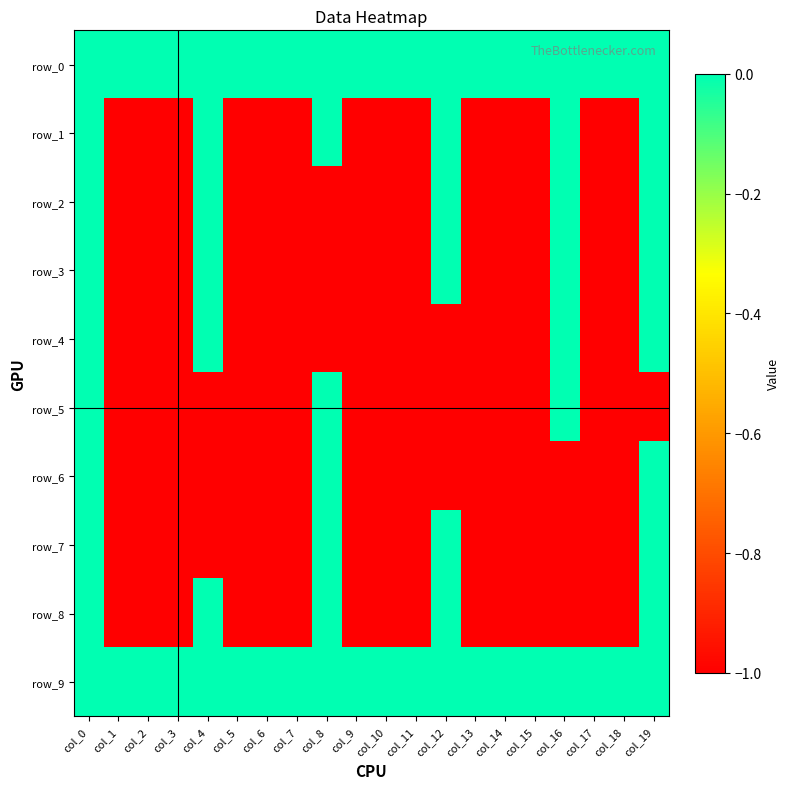

At which label does row_3 reach its peak?

col_0